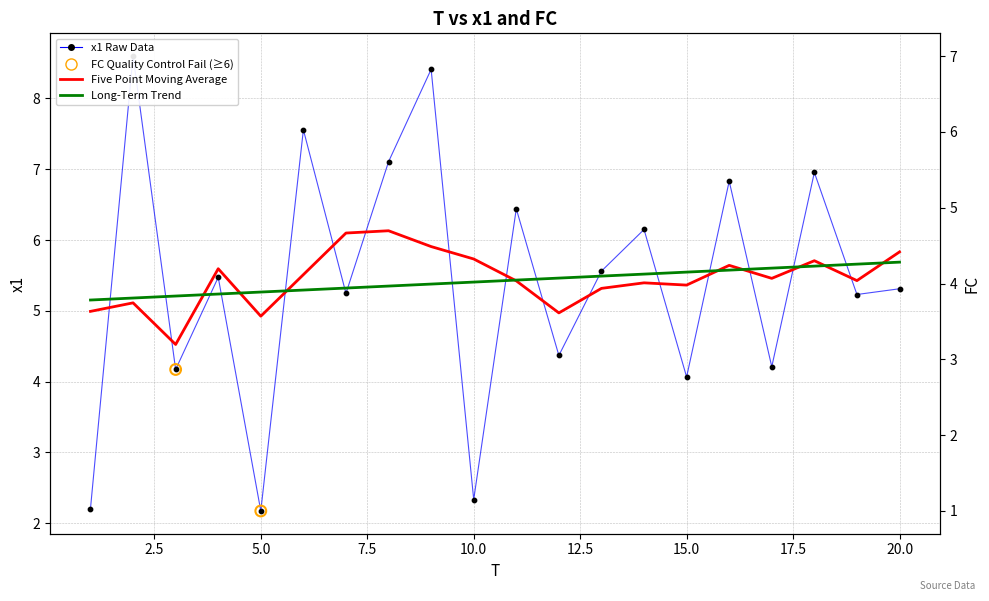

At how many categories does at least one series exceed 7?

4